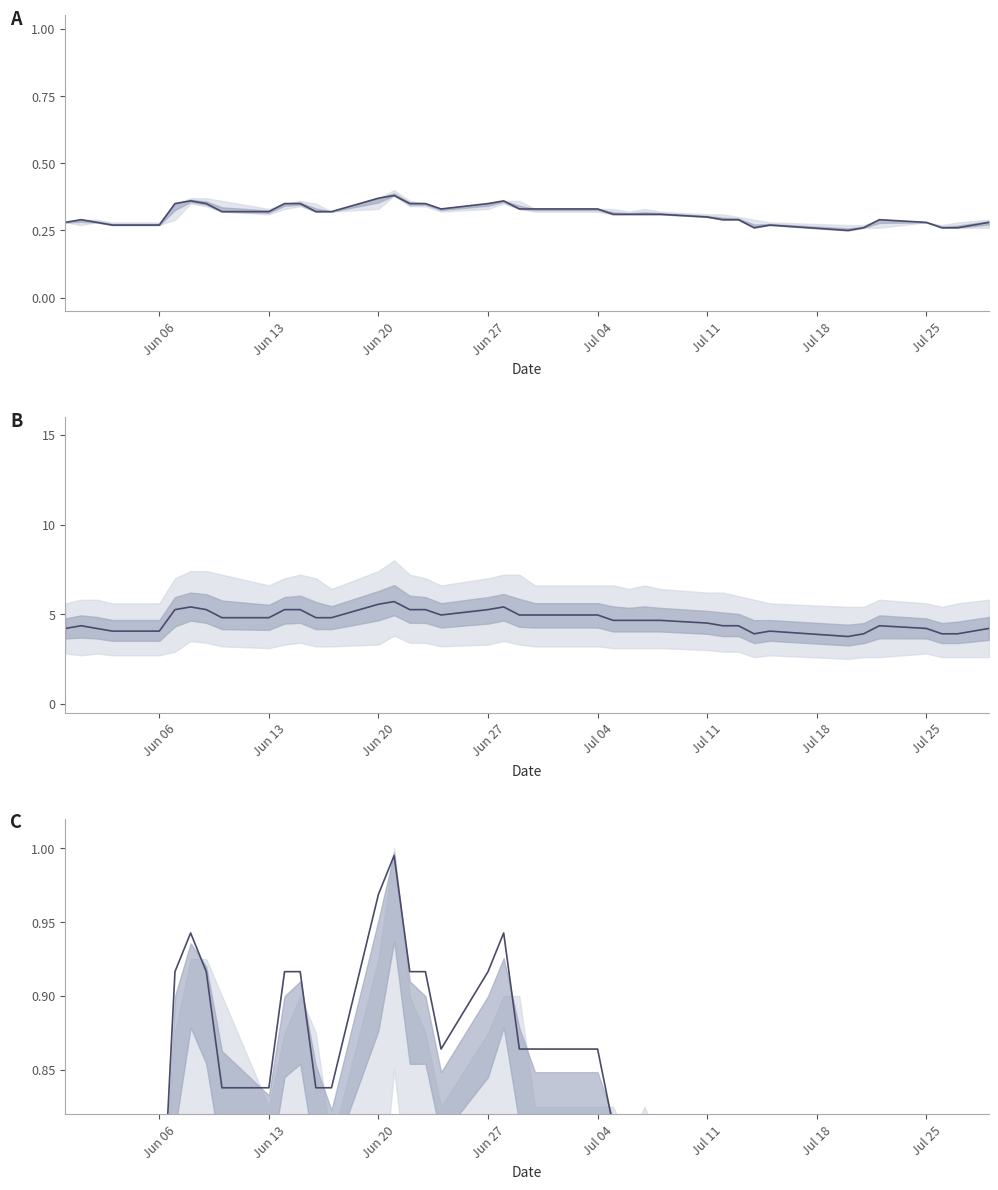

How many series are shown in this chart?

3